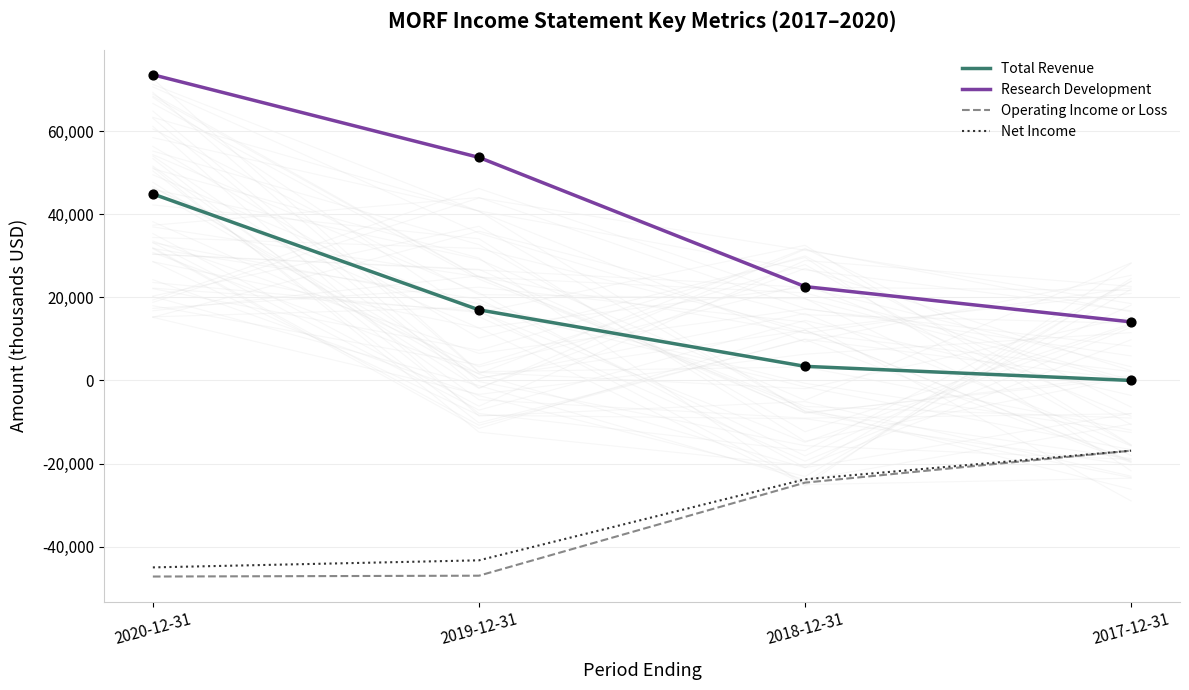

At how many categories does at least one series exceed -2645?

4